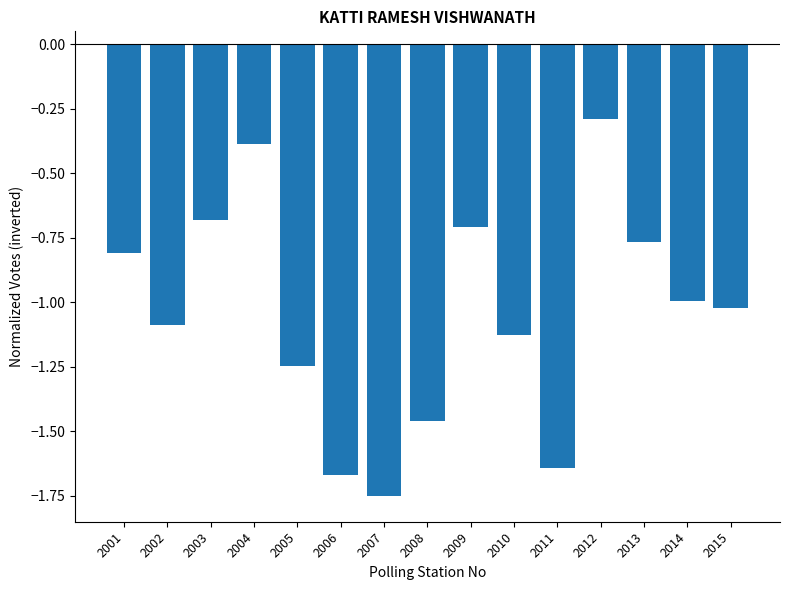

Are the bars horizontal?

No